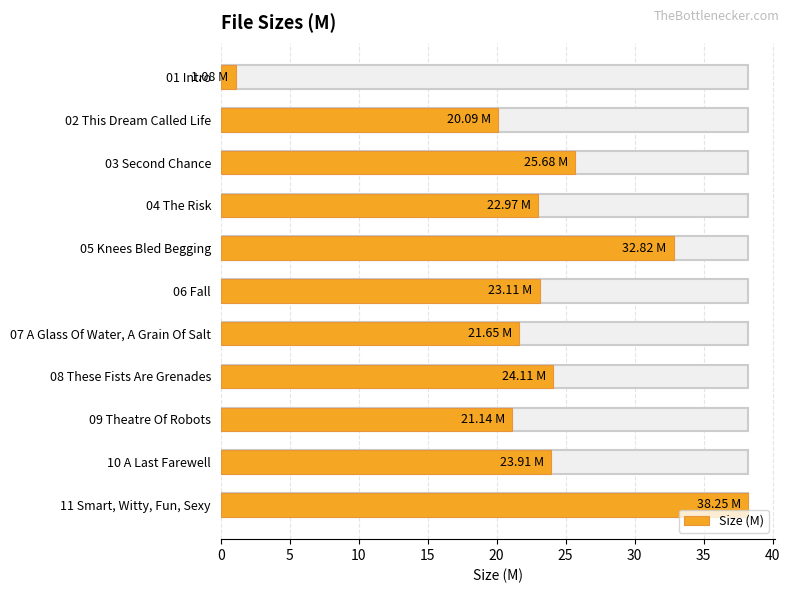

What is the sum of the values at 02 This Dream Called Life and 07 A Glass Of Water, A Grain Of Salt?

41.7